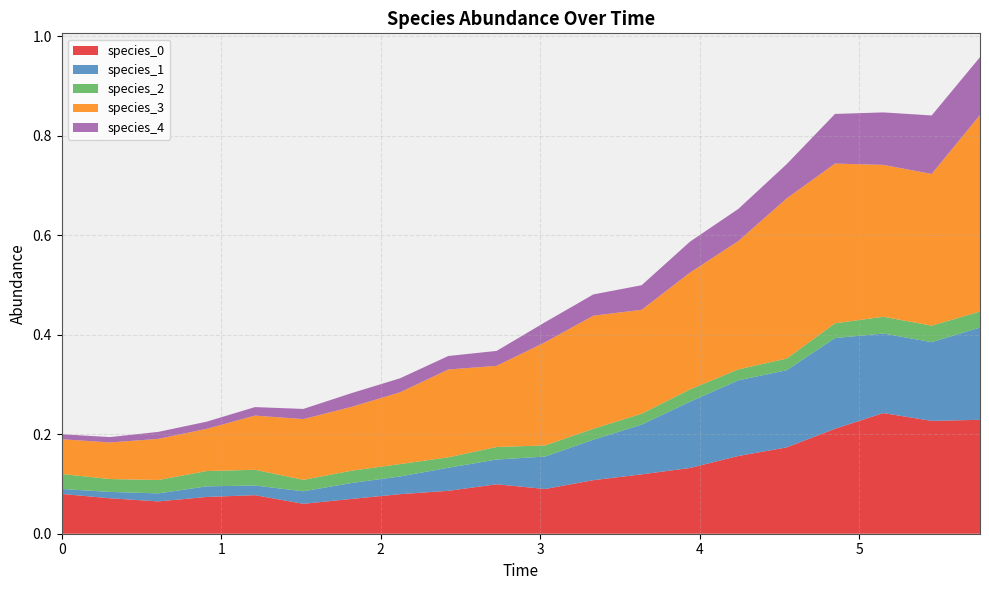

Reading left to right, what are all the values shown in this chart?

species_0: 0.1	0.1	0.1	0.1	0.1	0.1	0.1	0.1	0.1	0.1	0.1	0.1	0.1	0.1	0.2	0.2	0.2	0.2	0.2	0.2
species_1: 0.0	0.0	0.0	0.0	0.0	0.0	0.0	0.0	0.0	0.0	0.1	0.1	0.1	0.1	0.2	0.2	0.2	0.2	0.2	0.2
species_2: 0.0	0.0	0.0	0.0	0.0	0.0	0.0	0.0	0.0	0.0	0.0	0.0	0.0	0.0	0.0	0.0	0.0	0.0	0.0	0.0
species_3: 0.1	0.1	0.1	0.1	0.1	0.1	0.1	0.1	0.2	0.2	0.2	0.2	0.2	0.2	0.3	0.3	0.3	0.3	0.3	0.4
species_4: 0.0	0.0	0.0	0.0	0.0	0.0	0.0	0.0	0.0	0.0	0.0	0.0	0.0	0.1	0.1	0.1	0.1	0.1	0.1	0.1